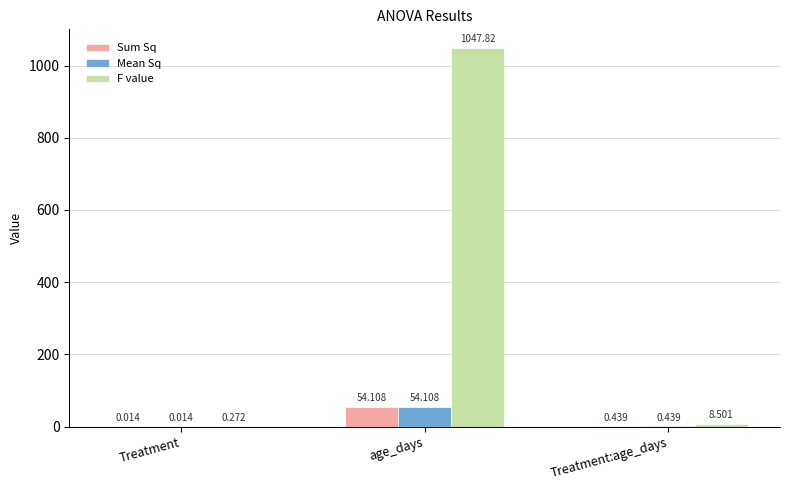

At which category is the sum across all series the highest?

age_days